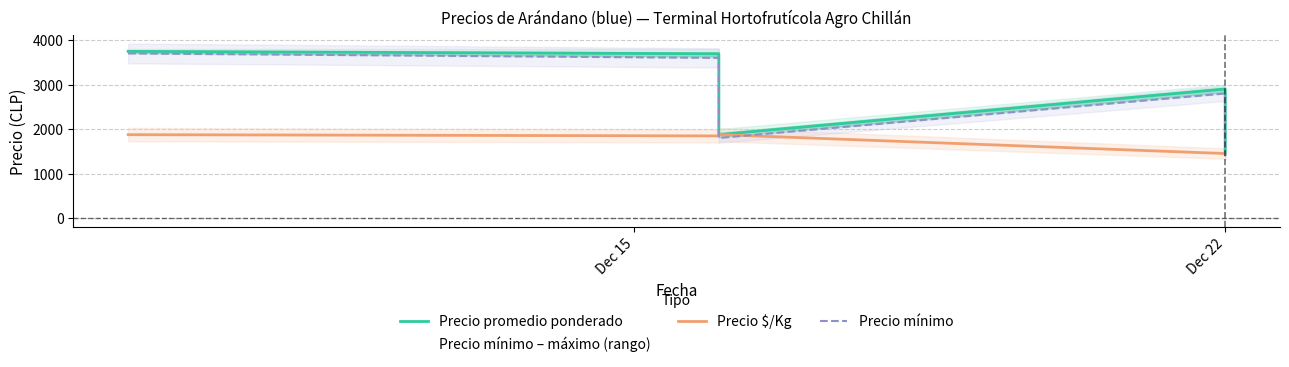

What is the value of the Precio $/Kg point at the 5th from the left?

1446